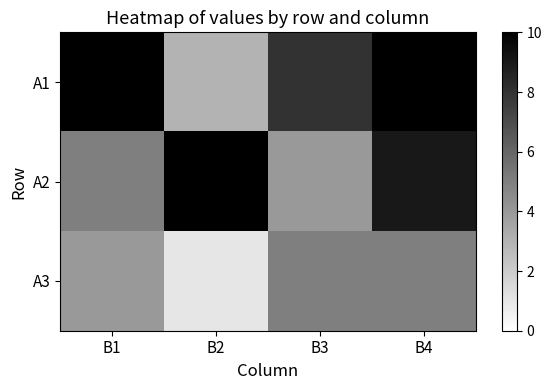

Rank the series at В2 from highest to lowest value.

А2, А1, А3